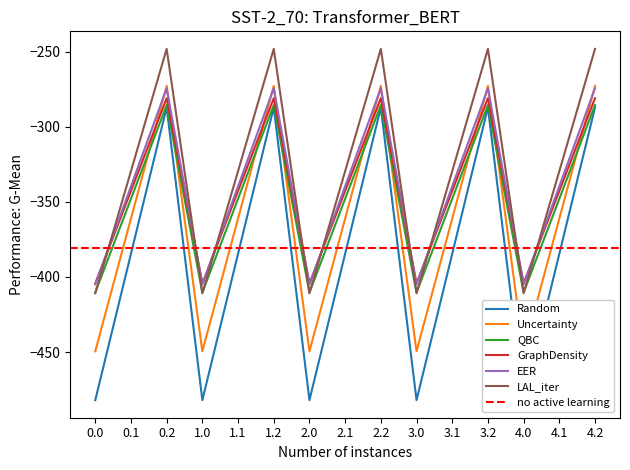

How many times do LAL_iter and GraphDensity cross each other?

9